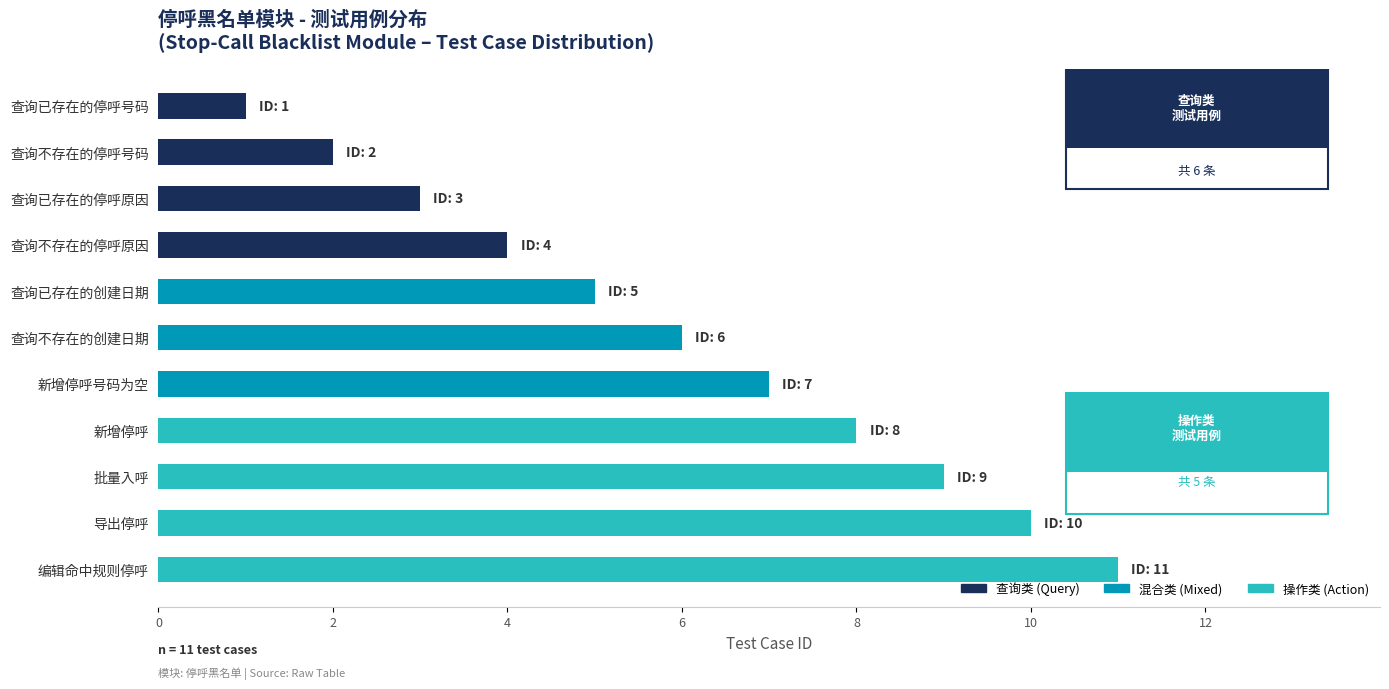

Which has a higher value, 查询已存在的停呼号码 or 导出停呼?

导出停呼